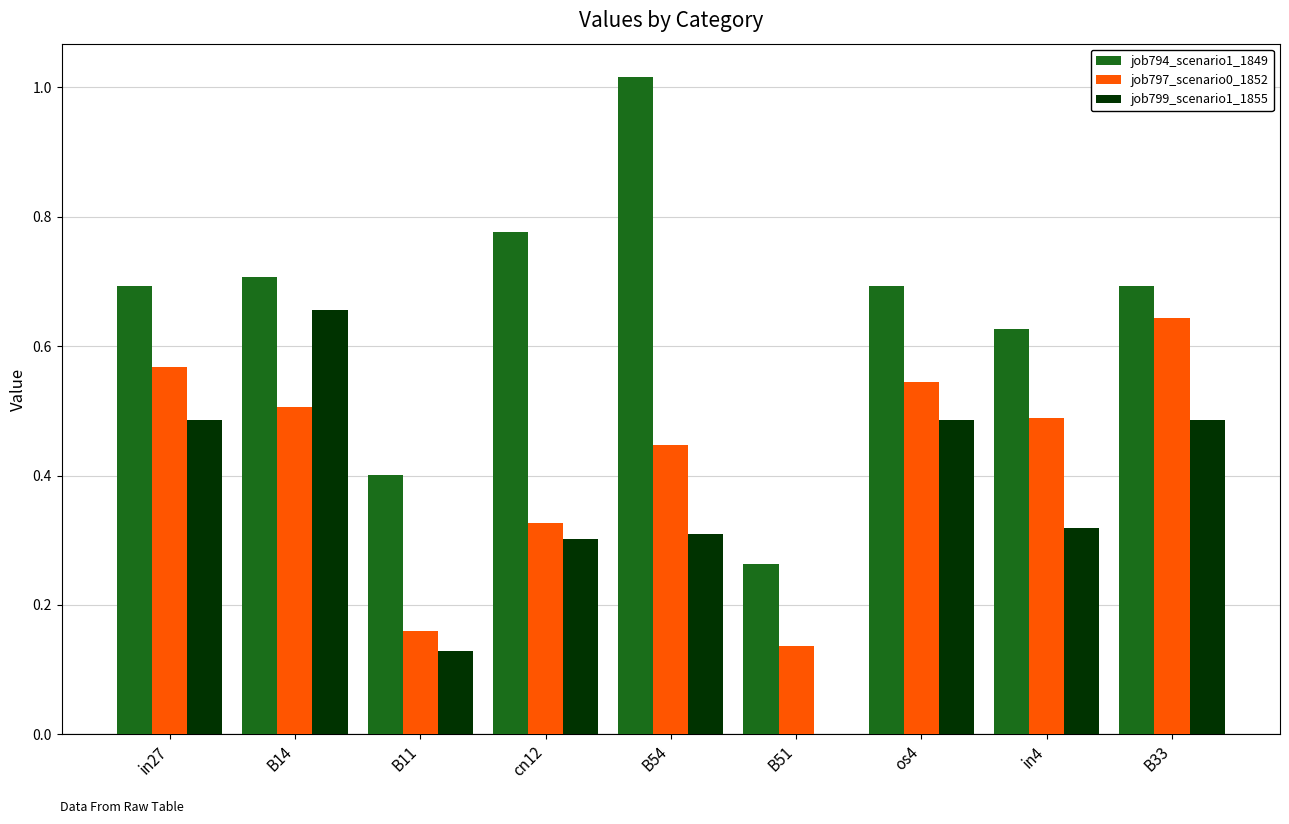

At which category does the chart reach its peak across all series?

B54